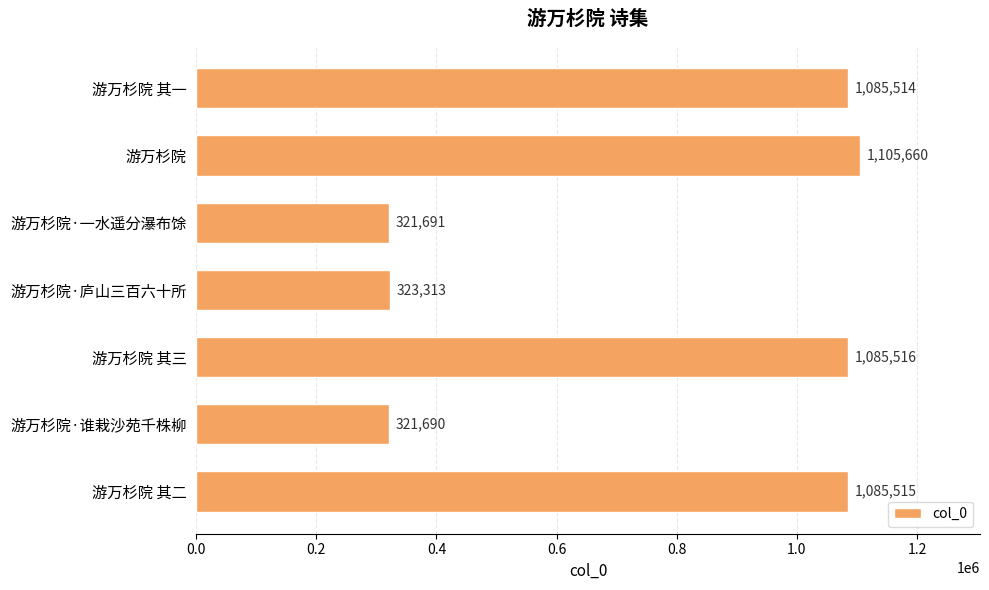

Are the bars horizontal?

Yes